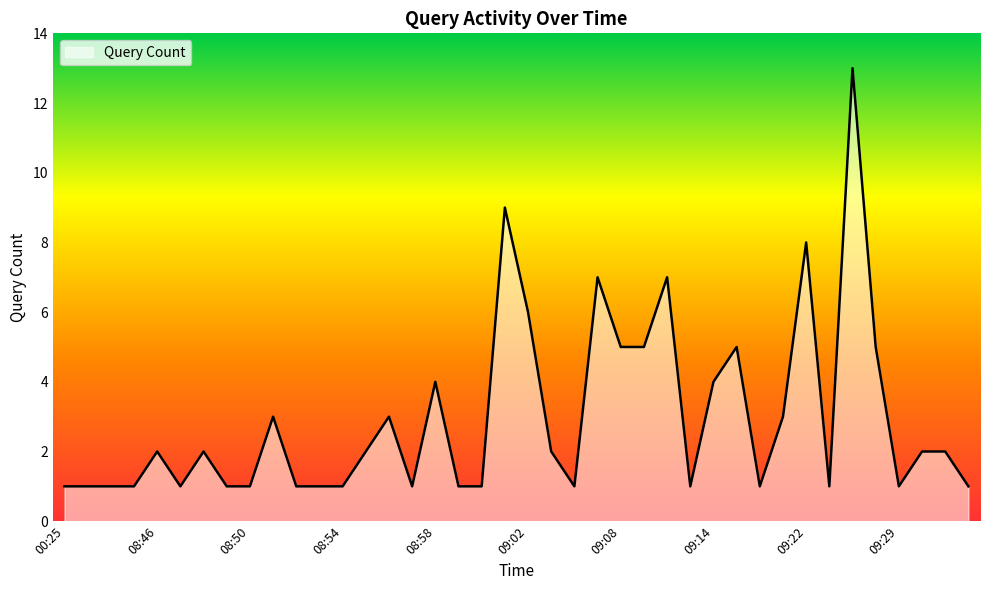

What is the greatest value displayed?

13